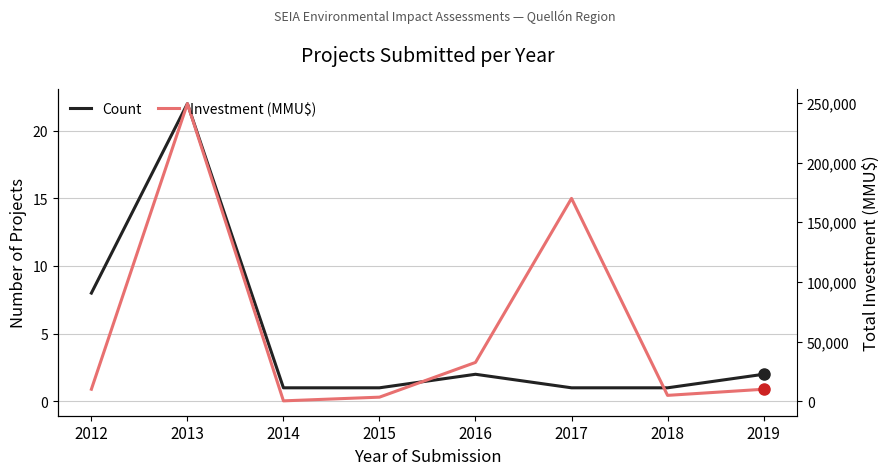

At which label is Investment (MMU$) closest to 11?

2017